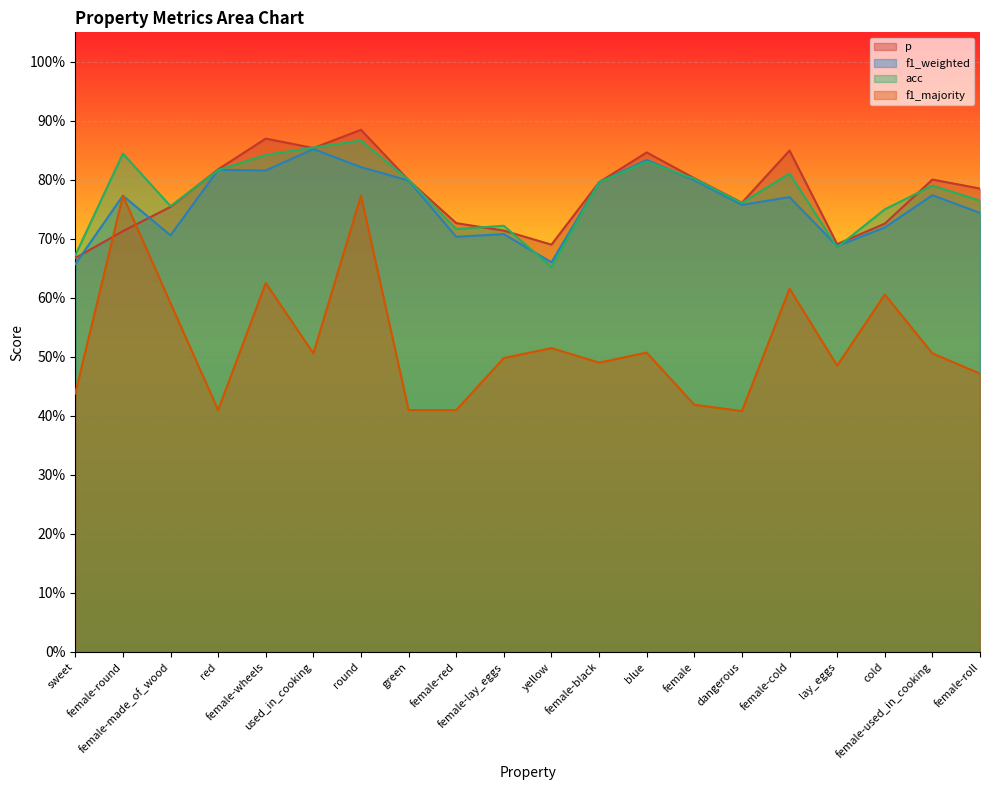

In acc, how many points are lower than both neighbors (excluding endpoints)?

5